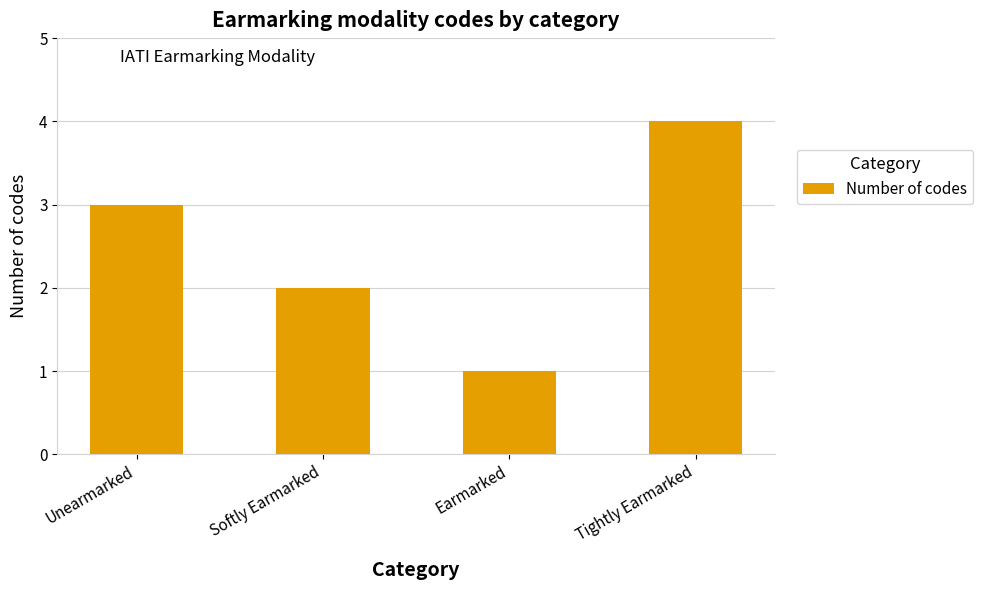

At which label is the value closest to 2?

Softly Earmarked